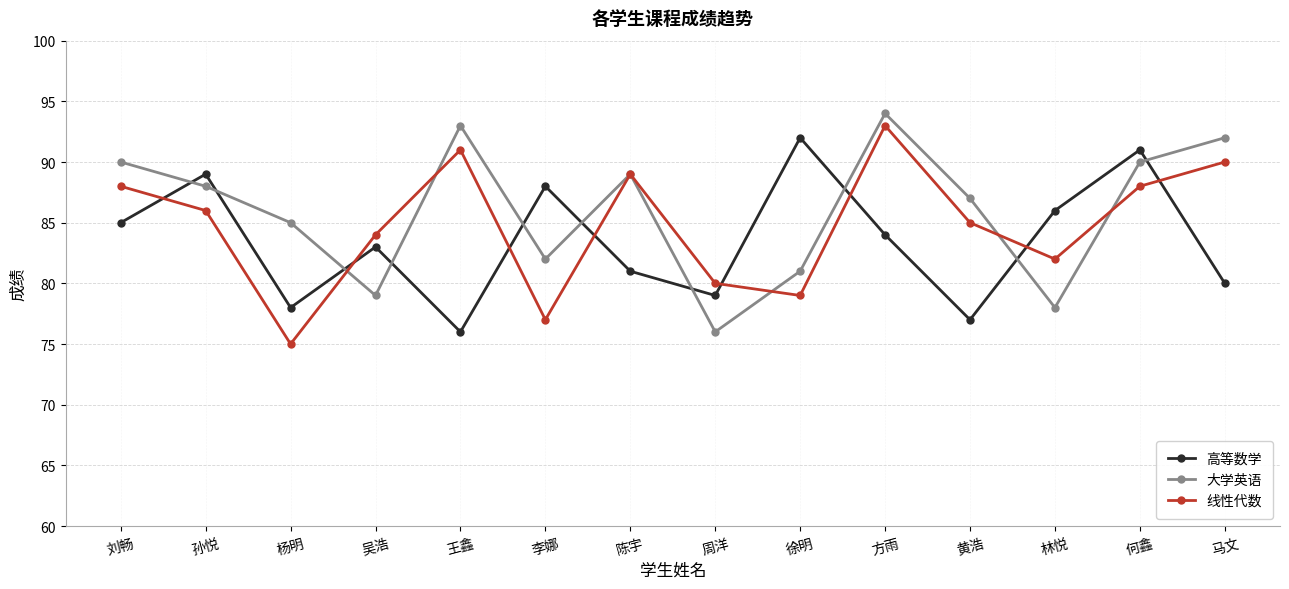

How many interior local peaks does the 线性代数 series have?

3